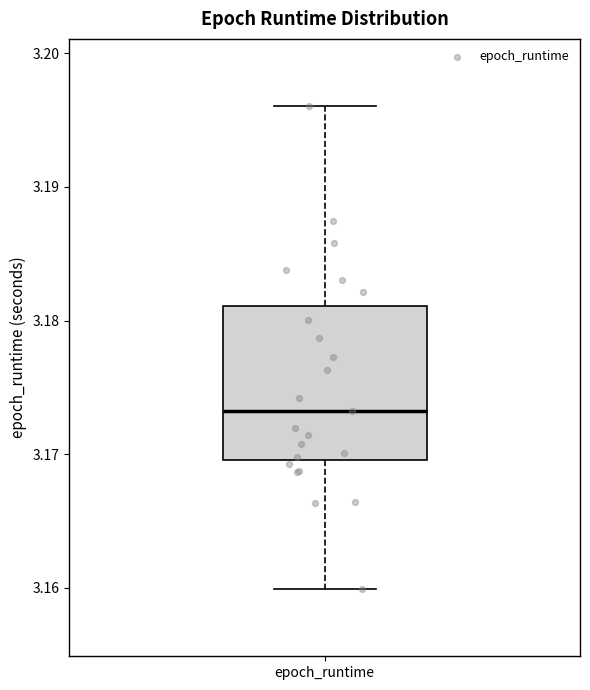

Read this box plot against the y-axis: the position of the median line, the range covered by the box, and the ends of both whiskers. The values are not printed on the chart, so give them approximately, as read against the axis.

median 3.173, box 3.170 to 3.181, whiskers 3.160 to 3.196